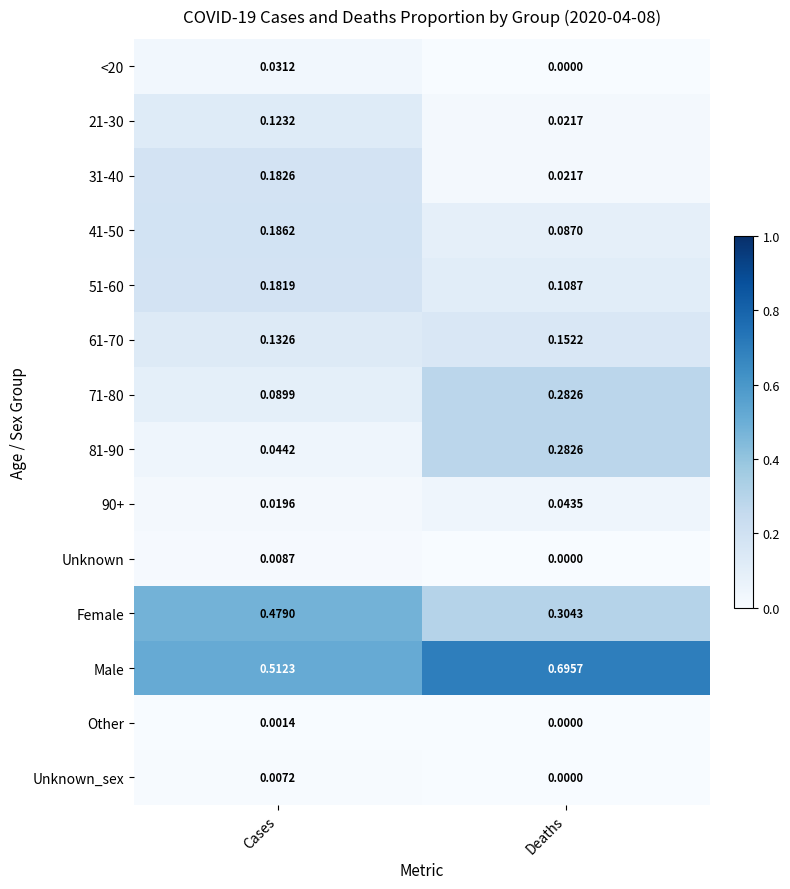

Is the value of 71-80 at Deaths greater than the value of 31-40 at Deaths?

Yes